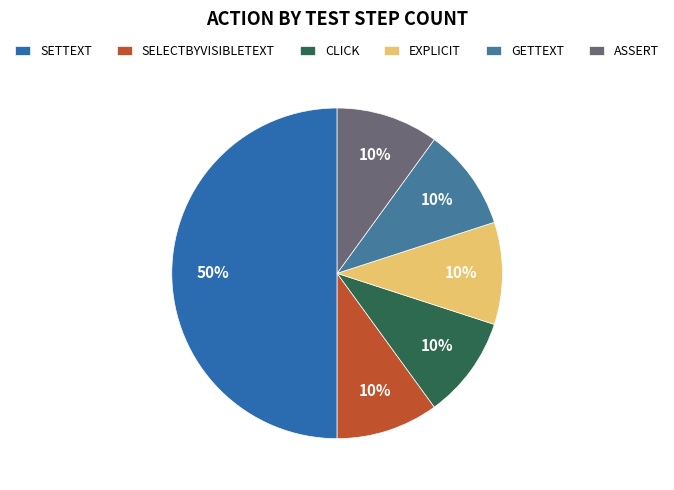

Which has a higher value, SELECTBYVISIBLETEXT or ASSERT?

SELECTBYVISIBLETEXT